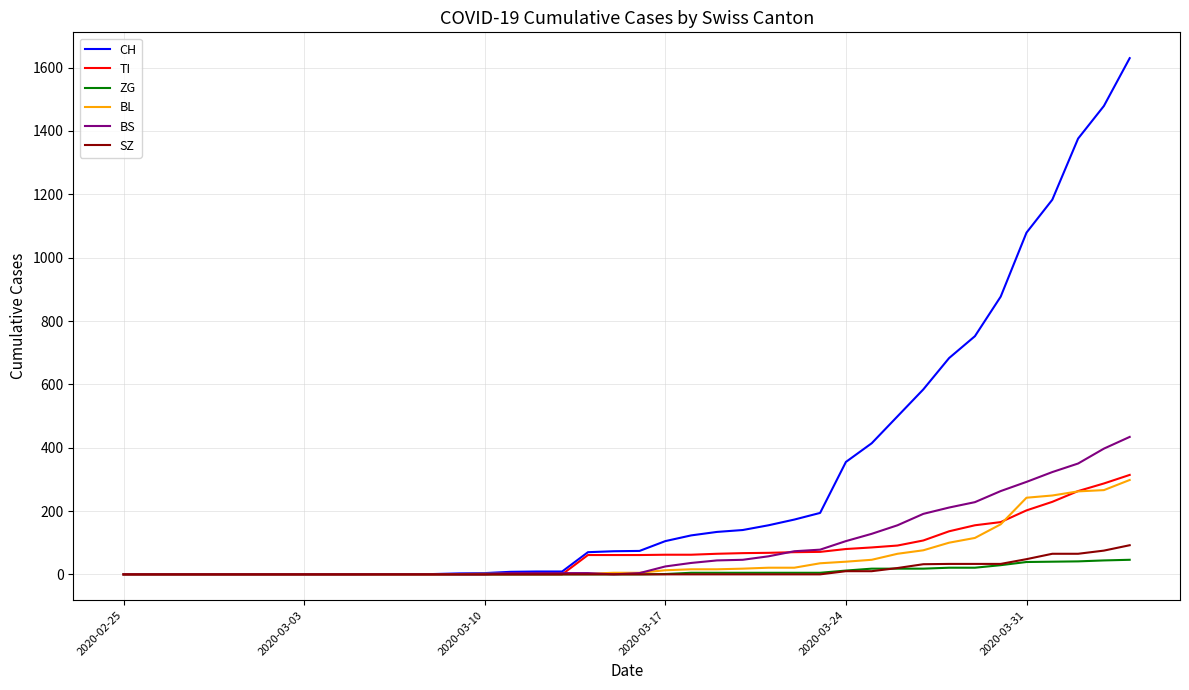

What is the highest value of the BS series?

434